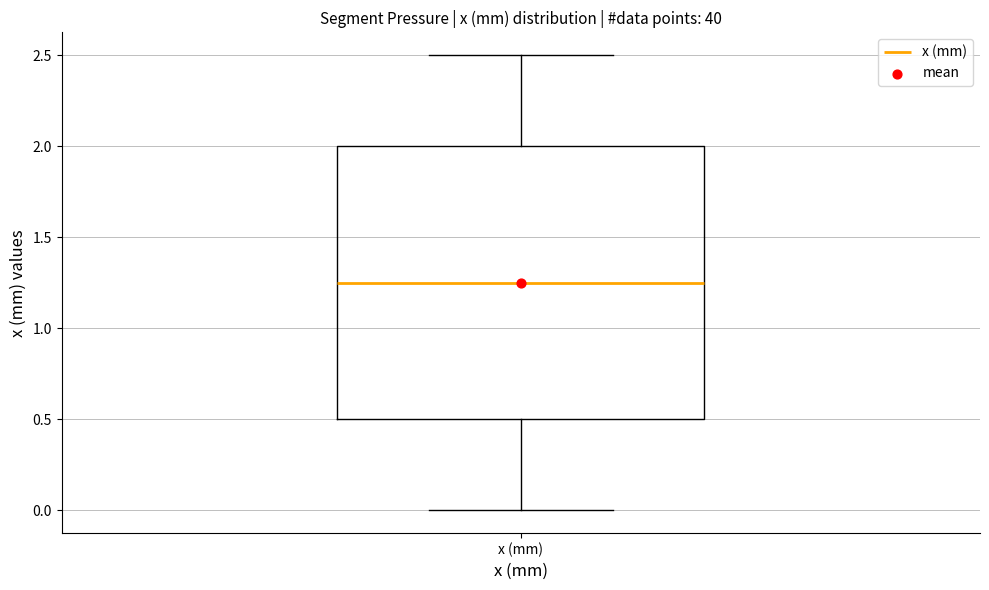

Read this box plot against the y-axis: the position of the median line, the range covered by the box, and the ends of both whiskers. The values are not printed on the chart, so give them approximately, as read against the axis.

median 1.25, box 0.50 to 2.00, whiskers 0.00 to 2.50